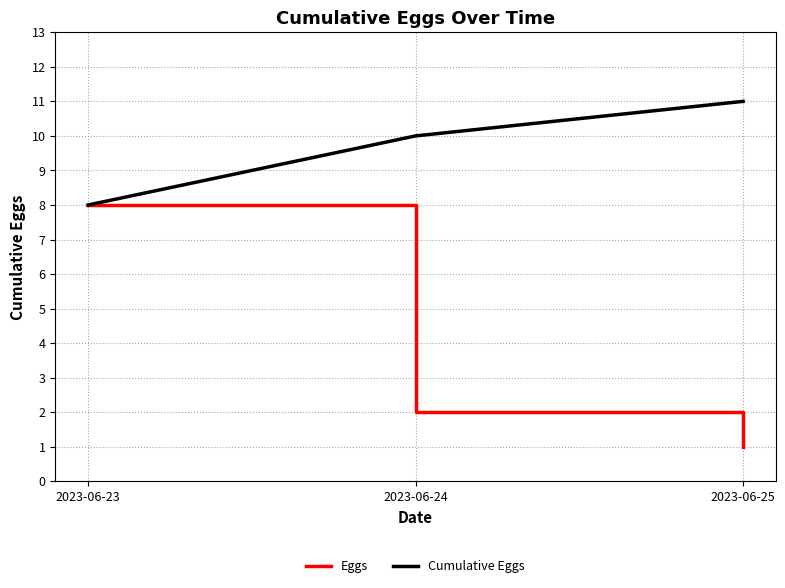

Which series changed the most between 2023-06-23 and 2023-06-24?

Eggs